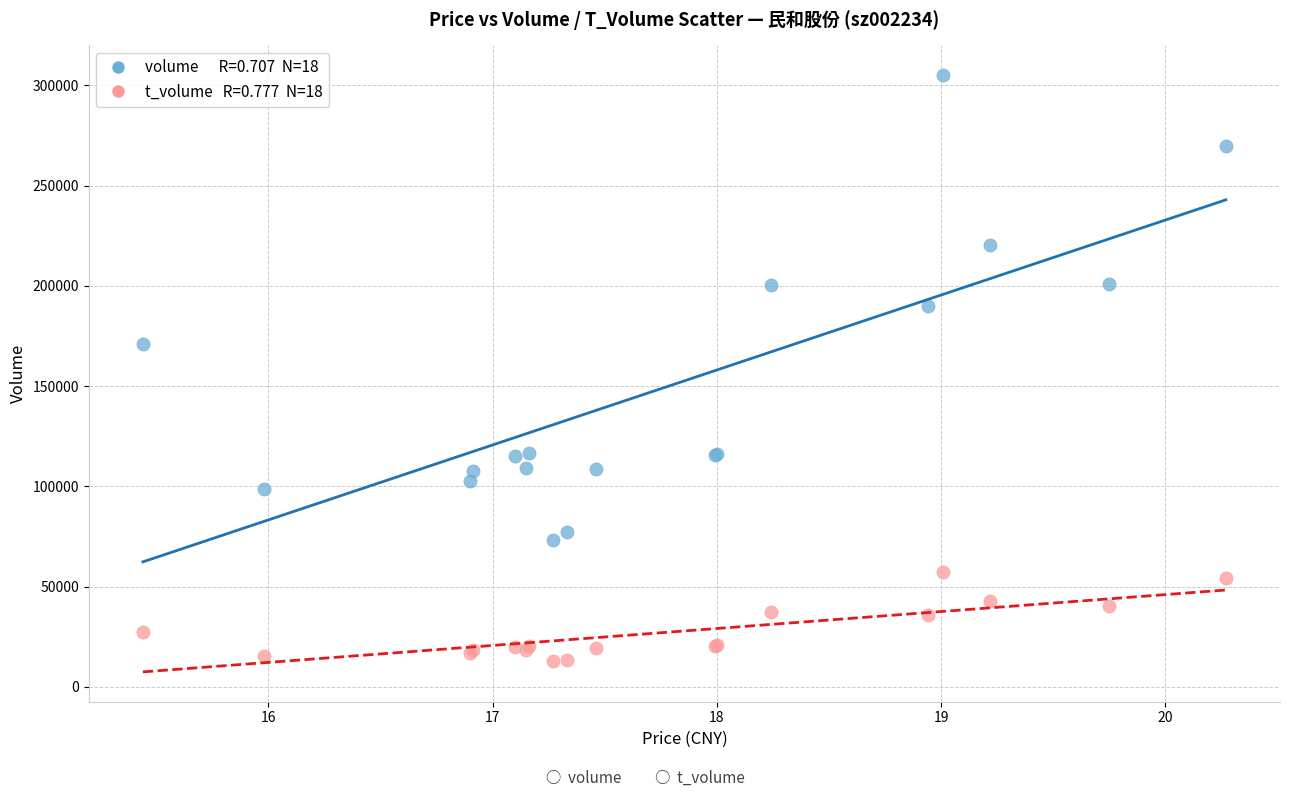

Across all series, what Y value is closest to 158888?

171206